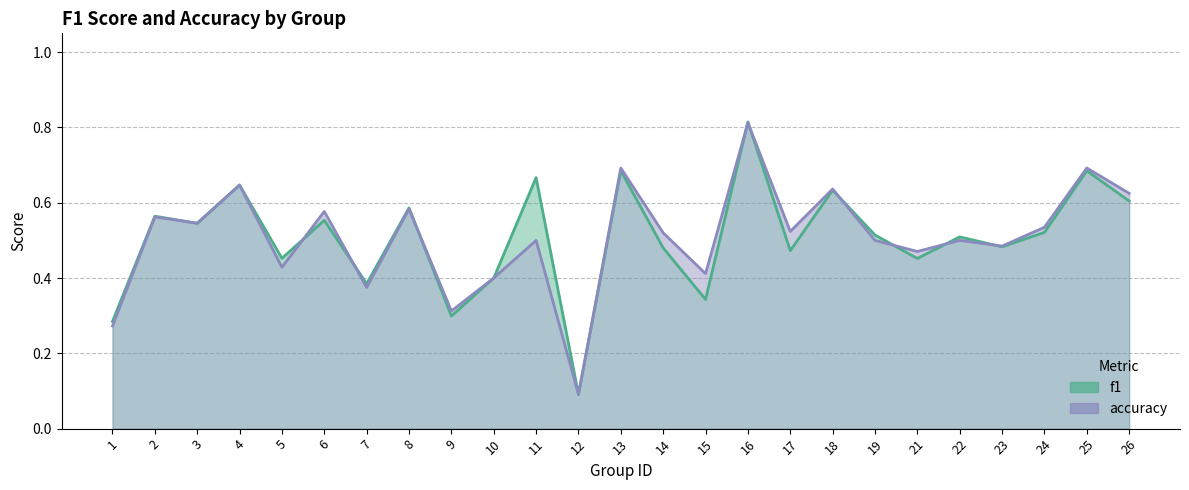

Where is f1 nearest to the value 0?

12